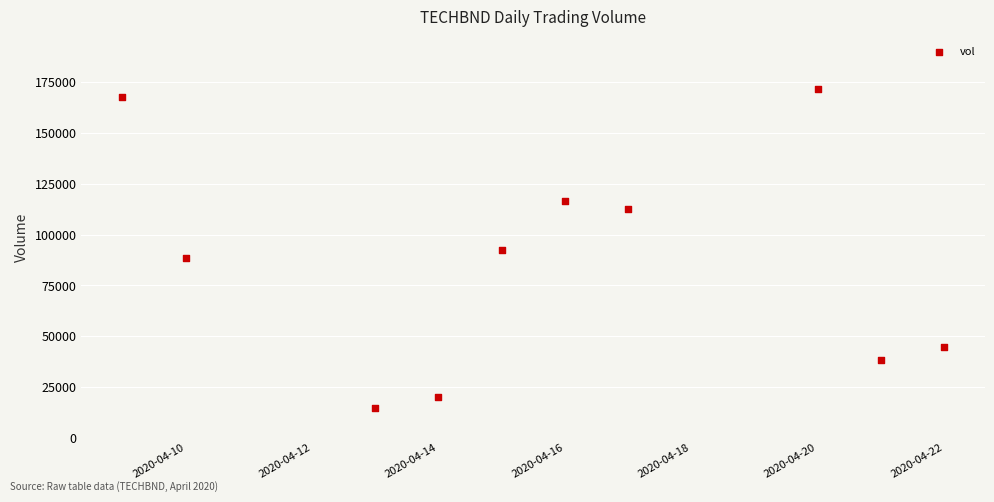

What is the range of Y values (max minus min)?

156900